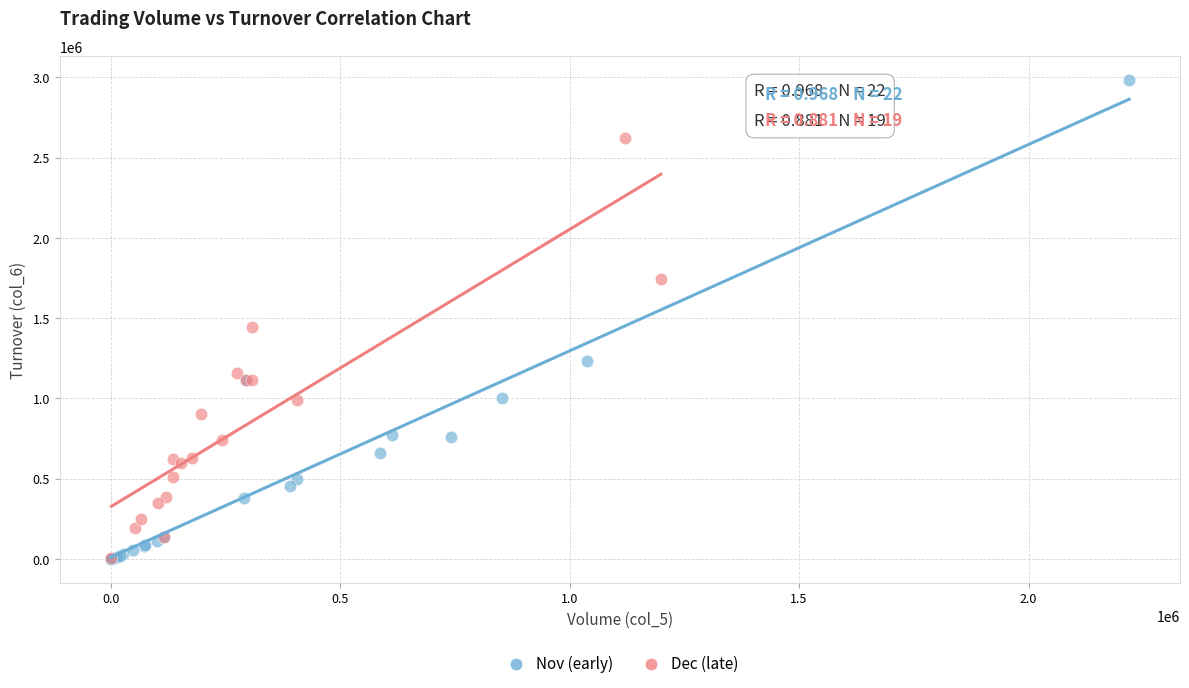

Which series has the widest spread of Y values?

Nov (early)